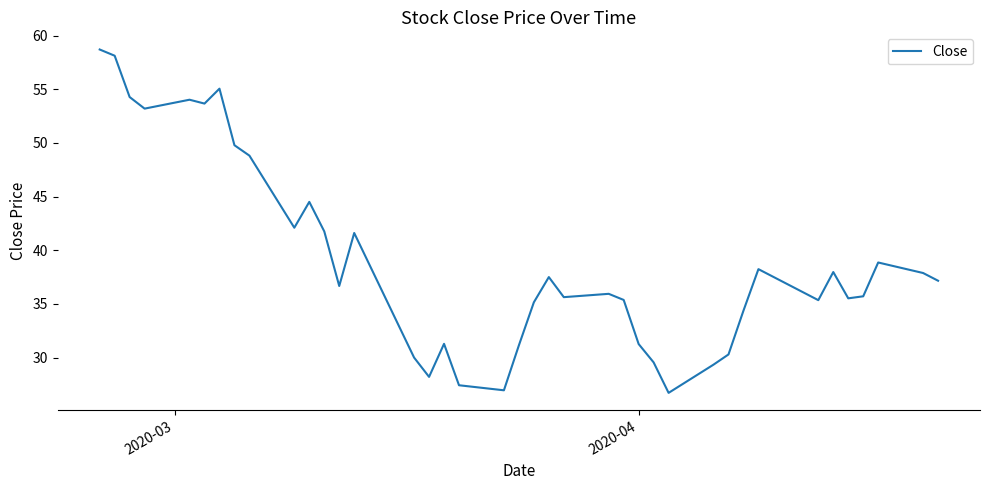

What is the minimum value shown in the chart?

26.7